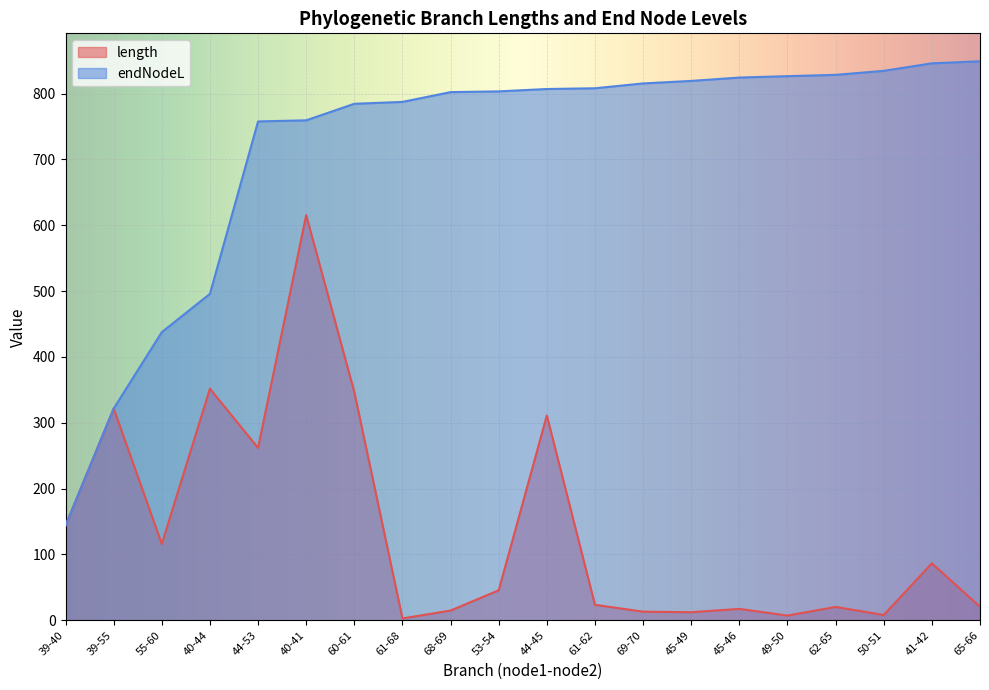

At which label does length reach its minimum?

61-68